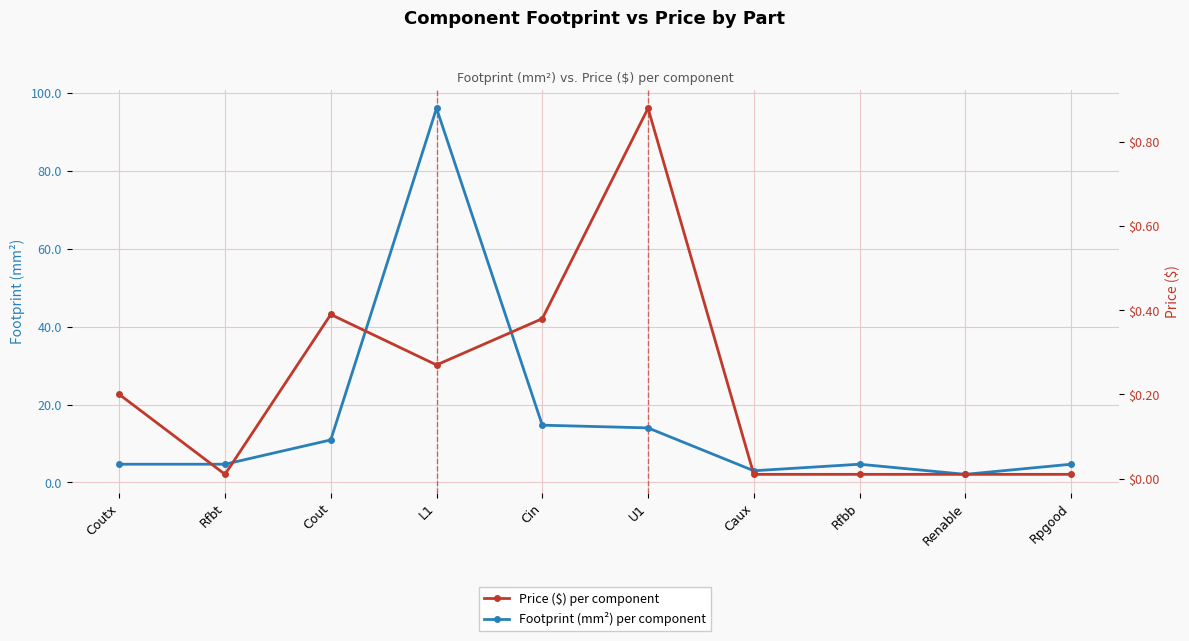

Which series has the largest range (max minus min)?

Footprint (mm²)